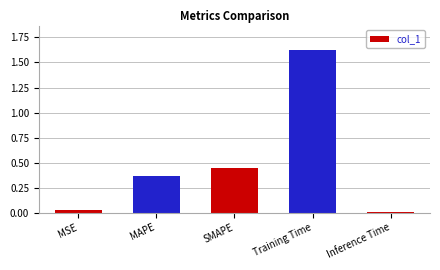

What is the label of the 3rd bar from the left?

SMAPE